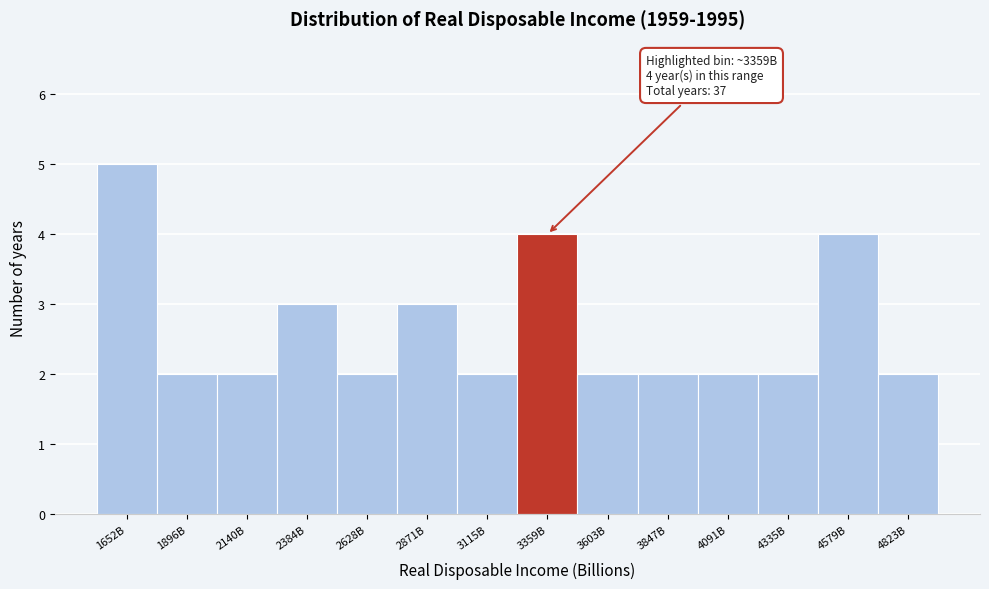

Reading right to left, what are all the values shown in this chart?

2	4	2	2	2	2	4	2	3	2	3	2	2	5